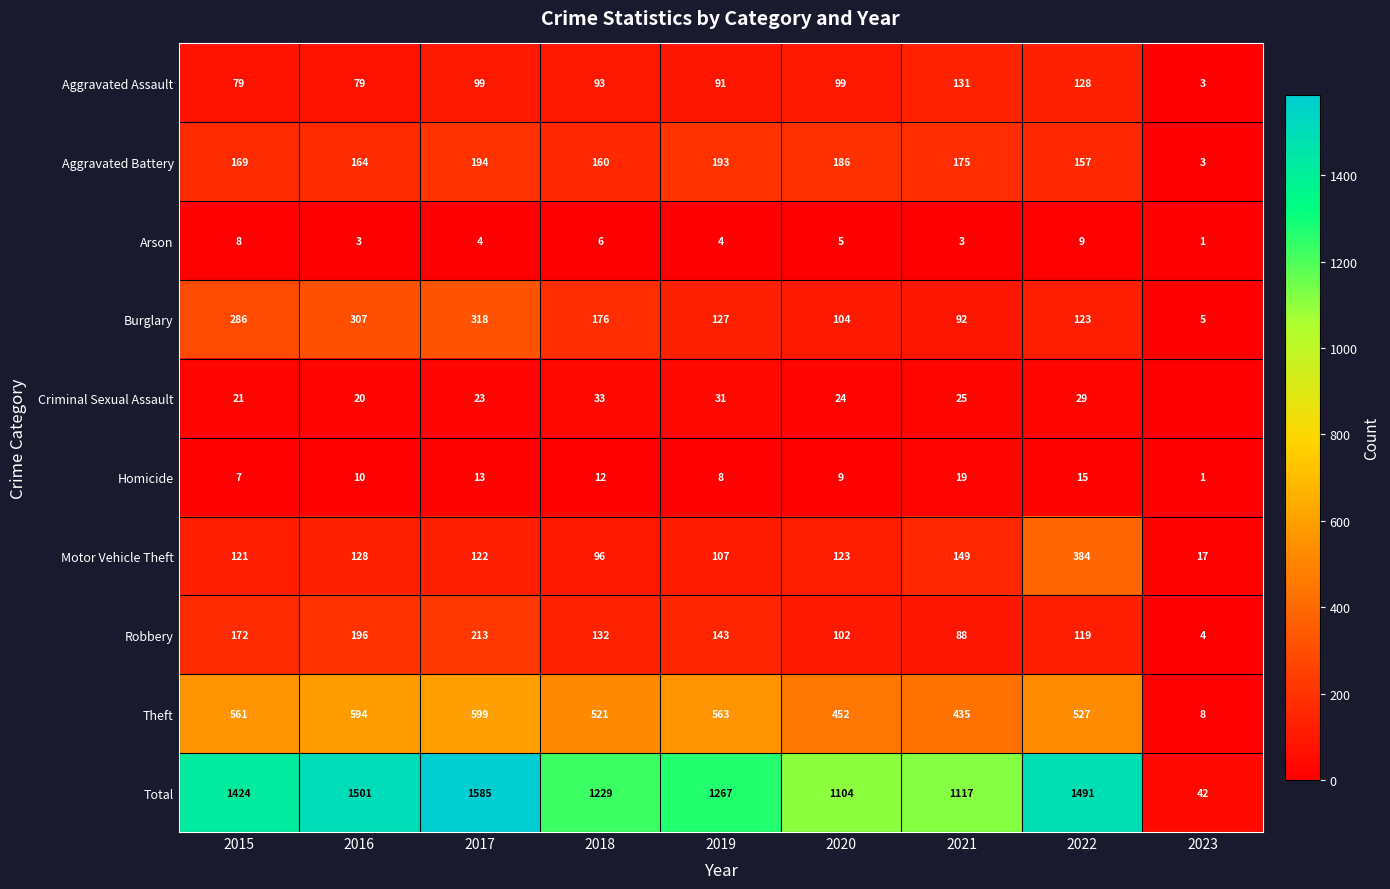

True or false: Homicide has a value of 2 at 2015.

False